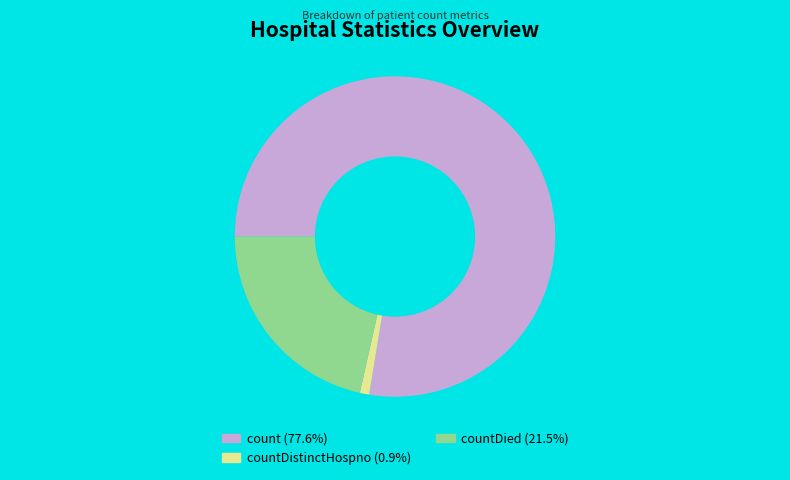

Combined, do countDistinctHospno (0.9%) and count (77.6%) account for over 50%?

Yes